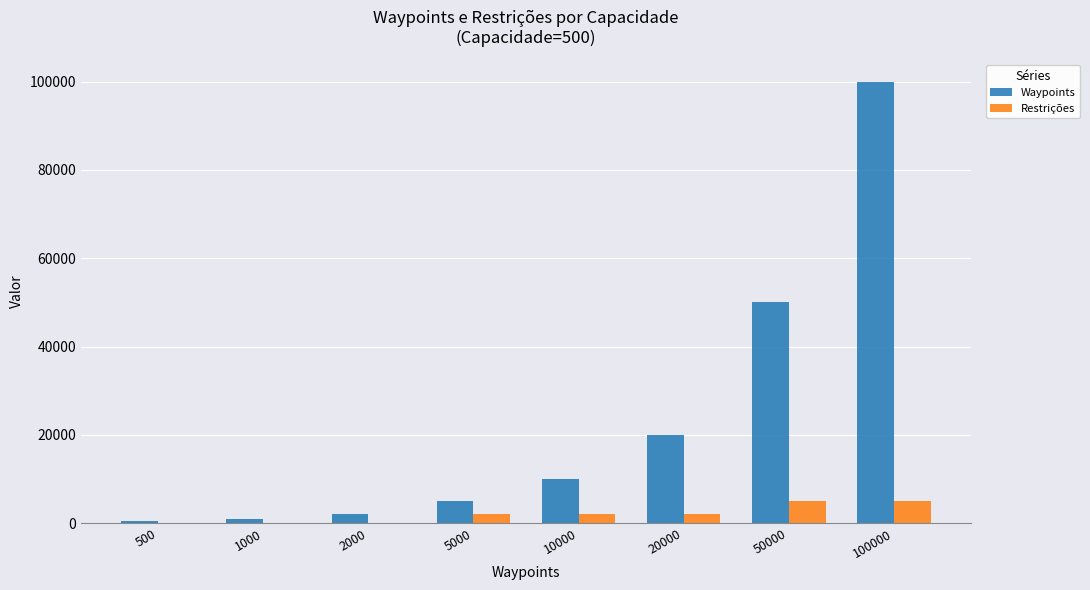

Count the number of categories in the chart.

8